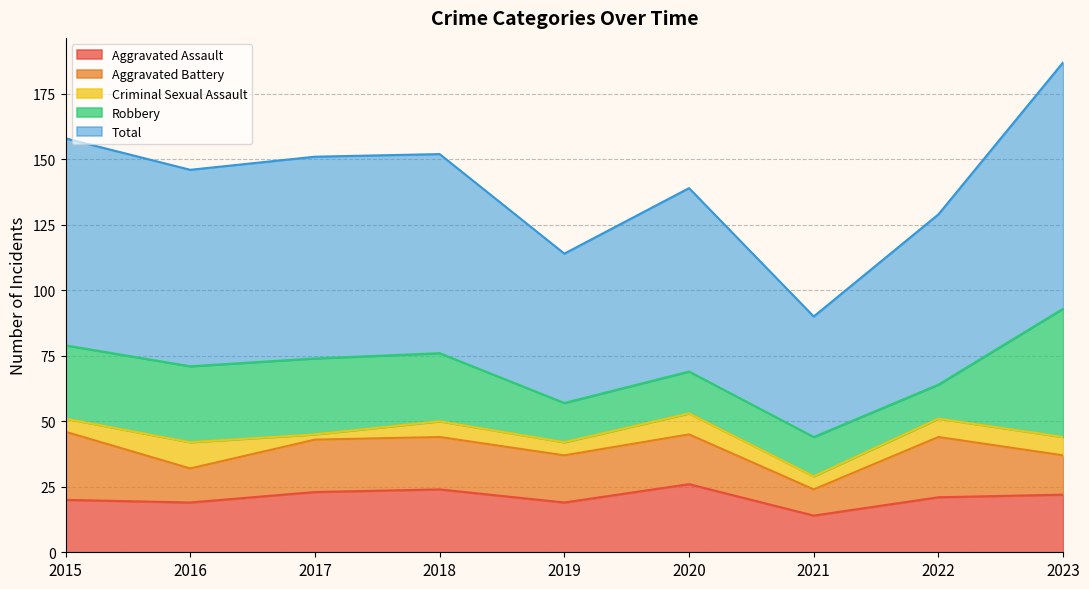

Reading right to left, list all the values displayed in this chart.

Aggravated Assault: 22	21	14	26	19	24	23	19	20
Aggravated Battery: 15	23	10	19	18	20	20	13	26
Criminal Sexual Assault: 7	7	5	8	5	6	2	10	5
Robbery: 49	13	15	16	15	26	29	29	28
Total: 94	65	46	70	57	76	77	75	79